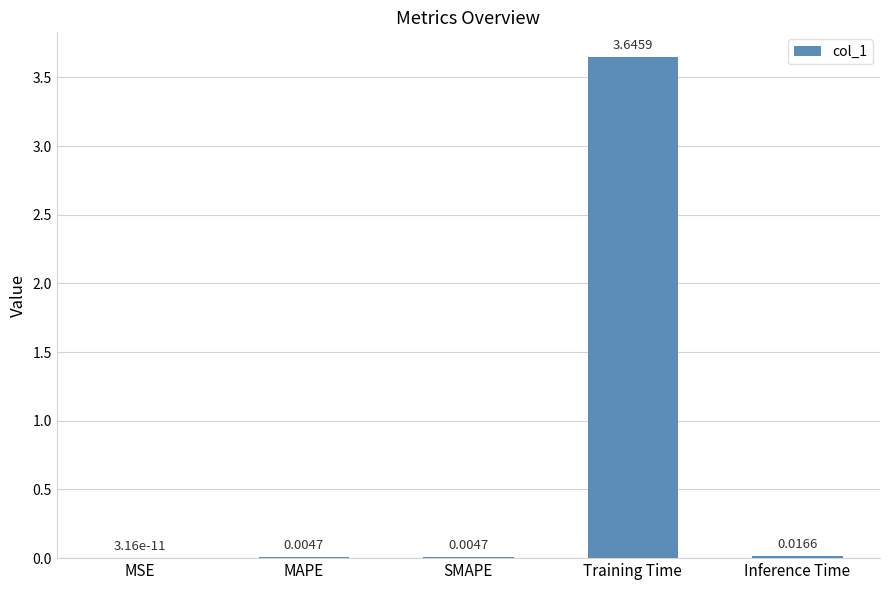

Are the bars horizontal?

No